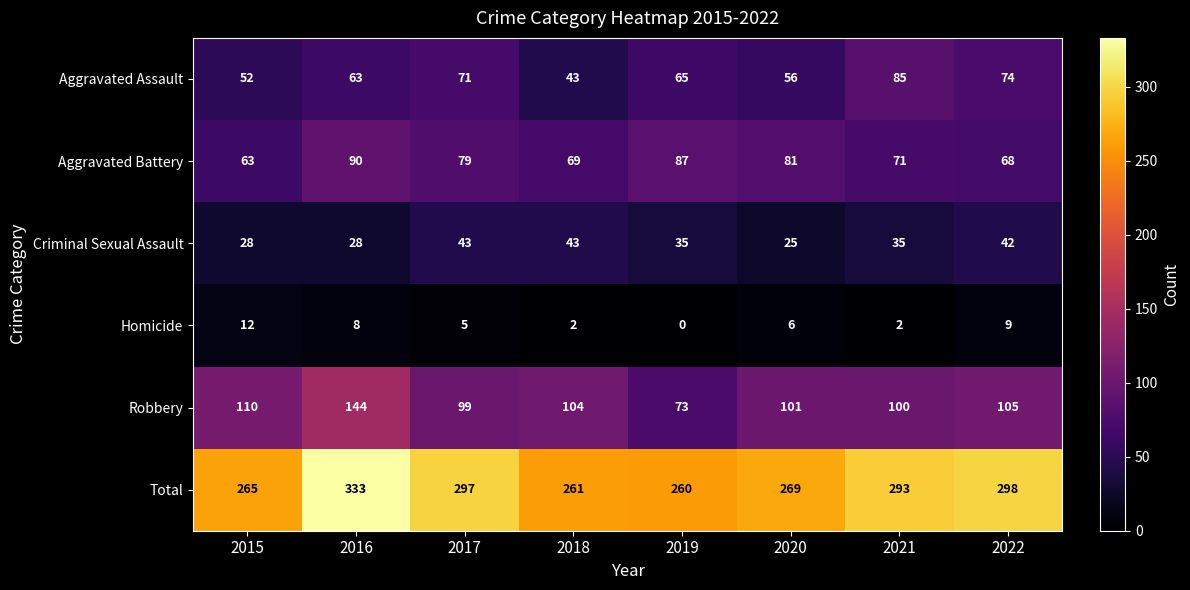

Is it true that Total equals 417 at 2020?

False